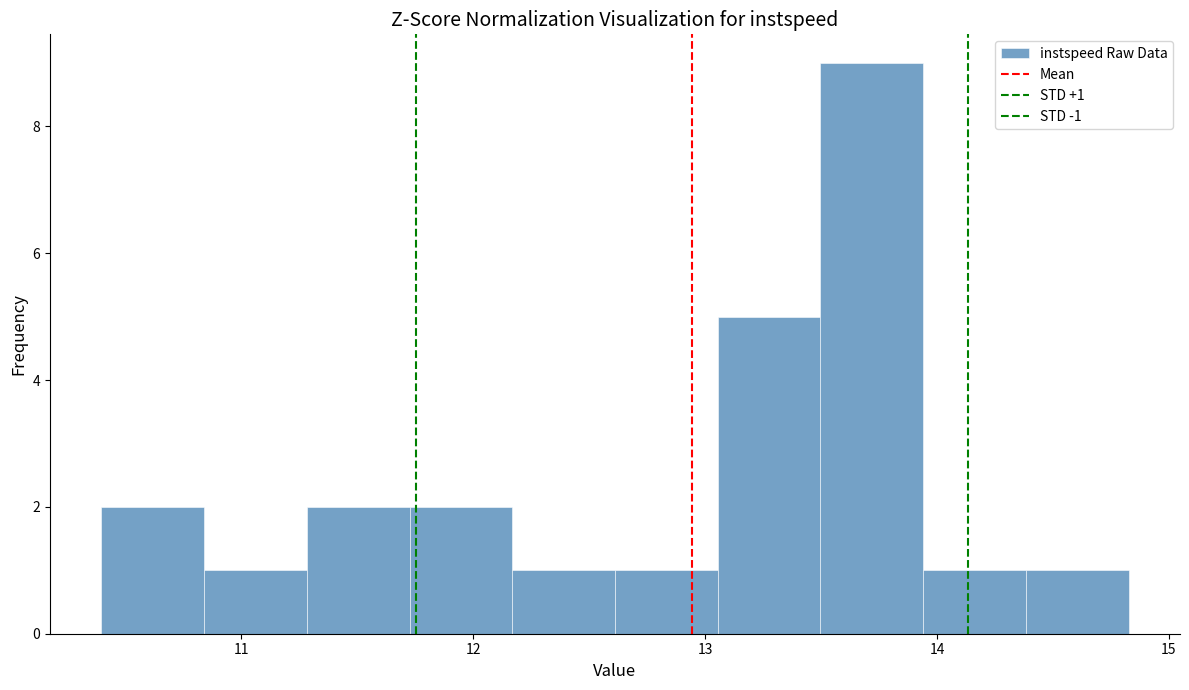

Over which range of the x-axis is the bar tallest?

13.5 to 13.9